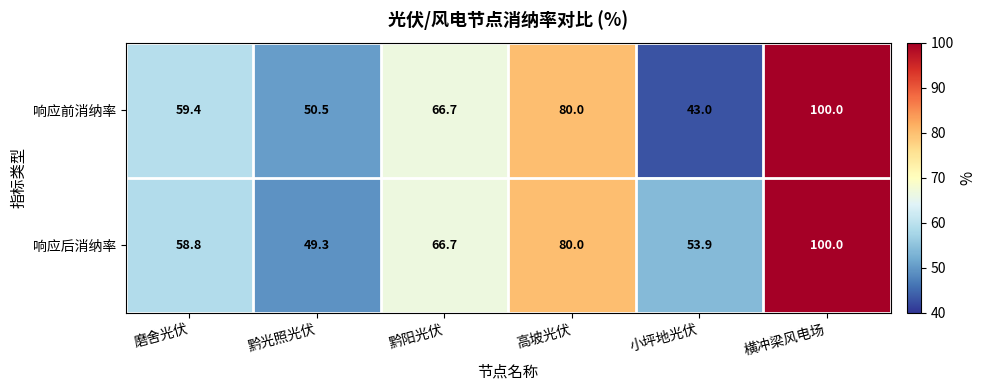

Which label corresponds to the largest value in the chart?

横冲梁风电场